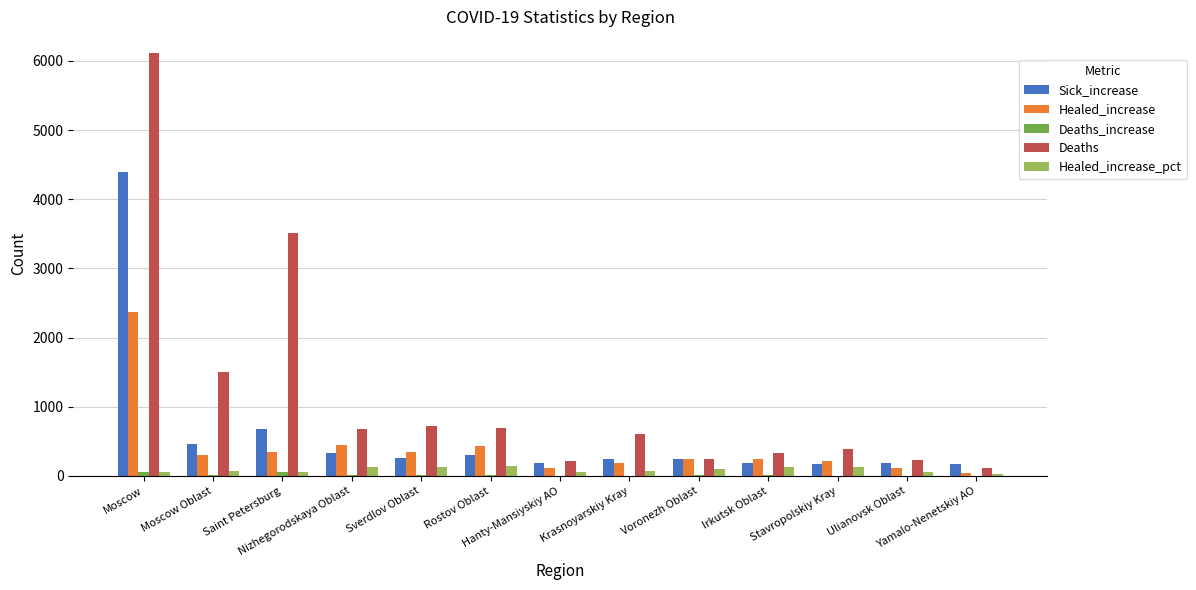

At which category does the chart reach its peak across all series?

Moscow